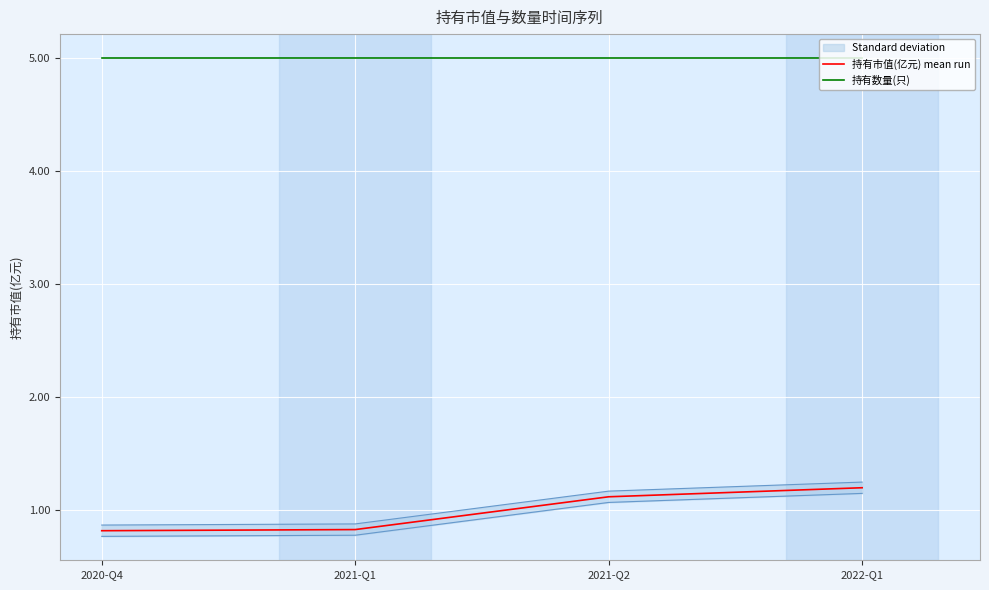

Which series changed the most between 2021-Q1 and 2022-Q1?

持有市值(亿元) mean run